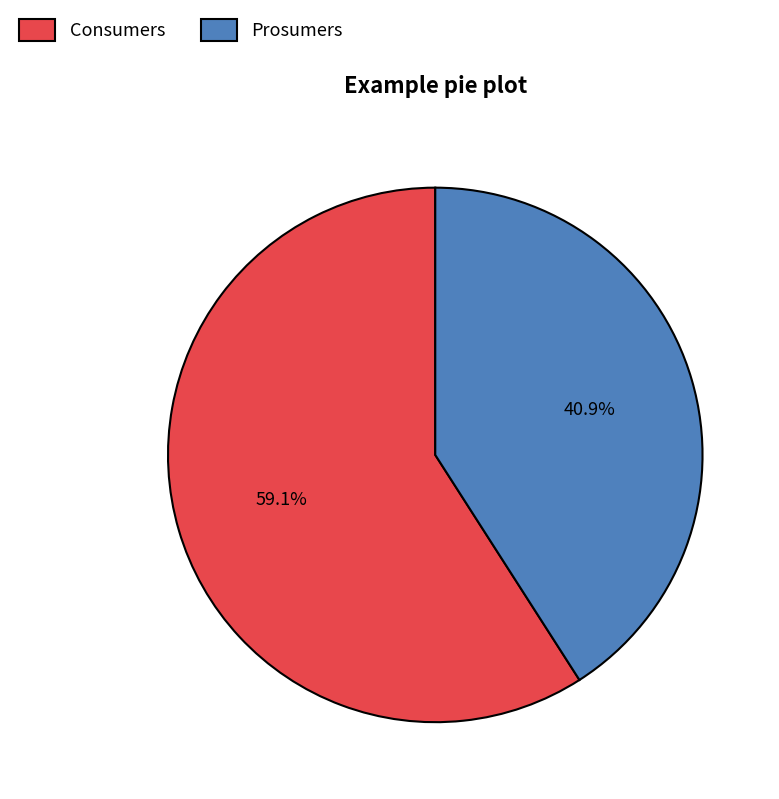

True or false: Consumers accounts for 52% of the total.

False